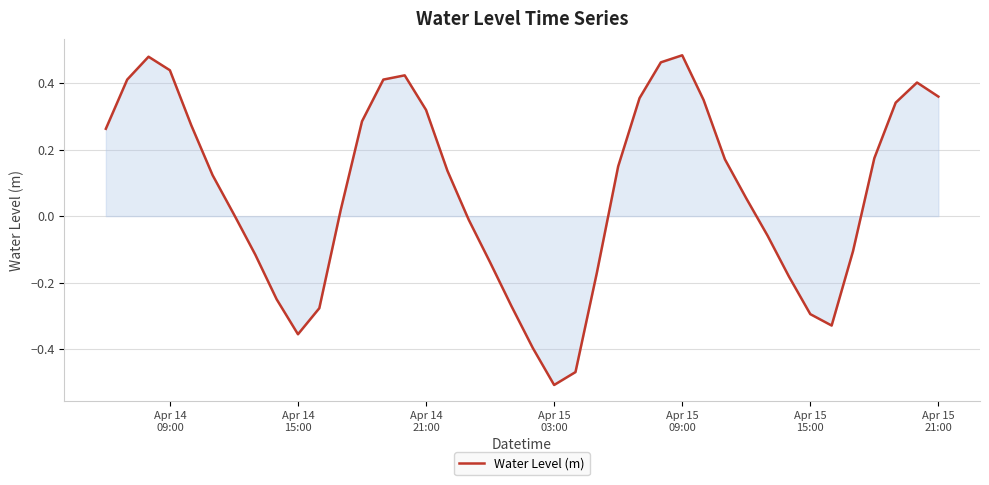

What is the difference between the maximum and minimum values?

1.0